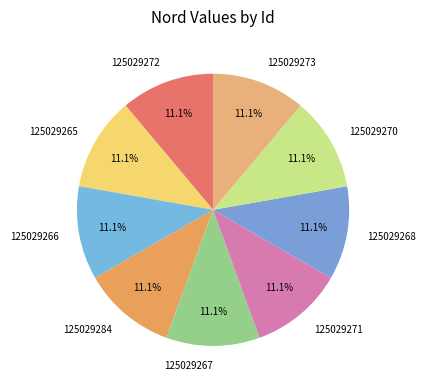

Is there a majority slice in this chart?

No